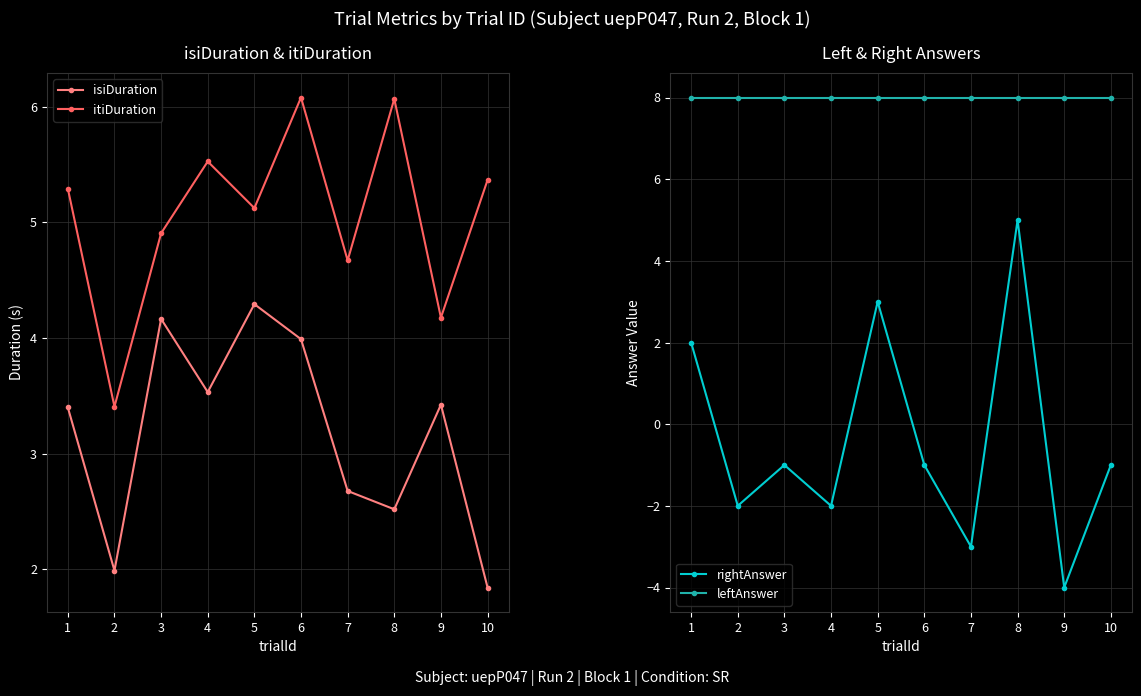

True or false: leftAnswer and isiDuration cross at least once.

False